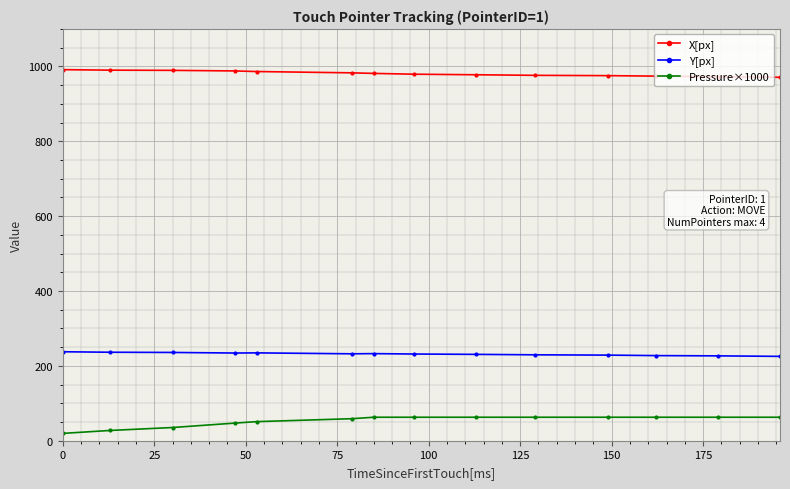

What is the average value of the Pressure×1000 series?

52.9